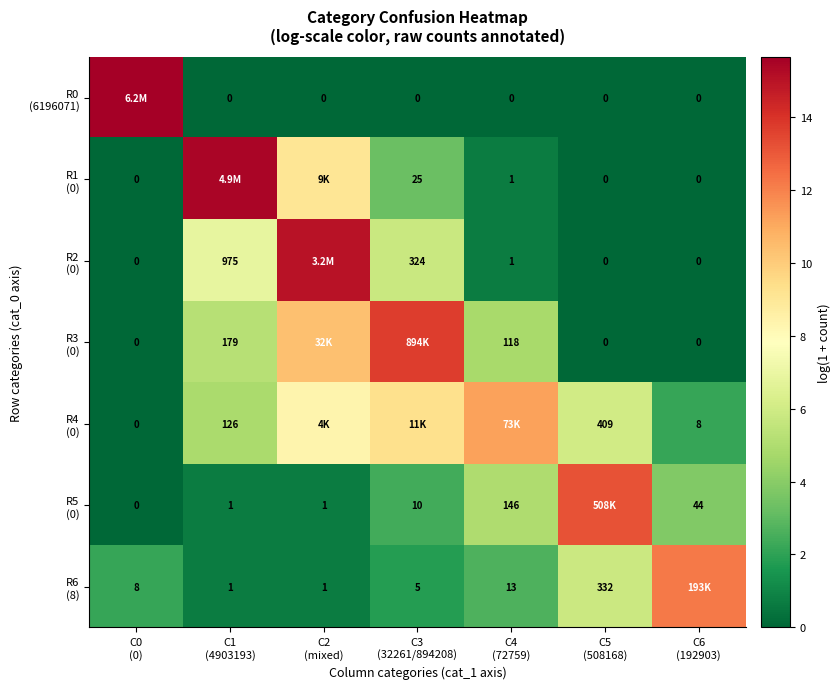

Is it true that R0 (6196071) equals 10.2 at C5 (508168)?

False